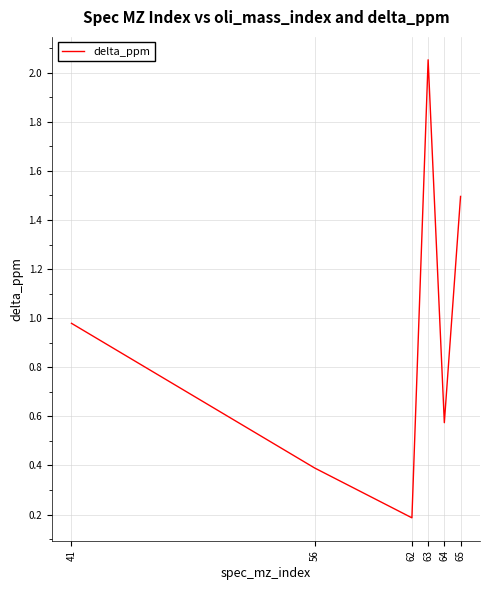

List the labels in order of value, smallest first.

62, 56, 64, 41, 65, 63